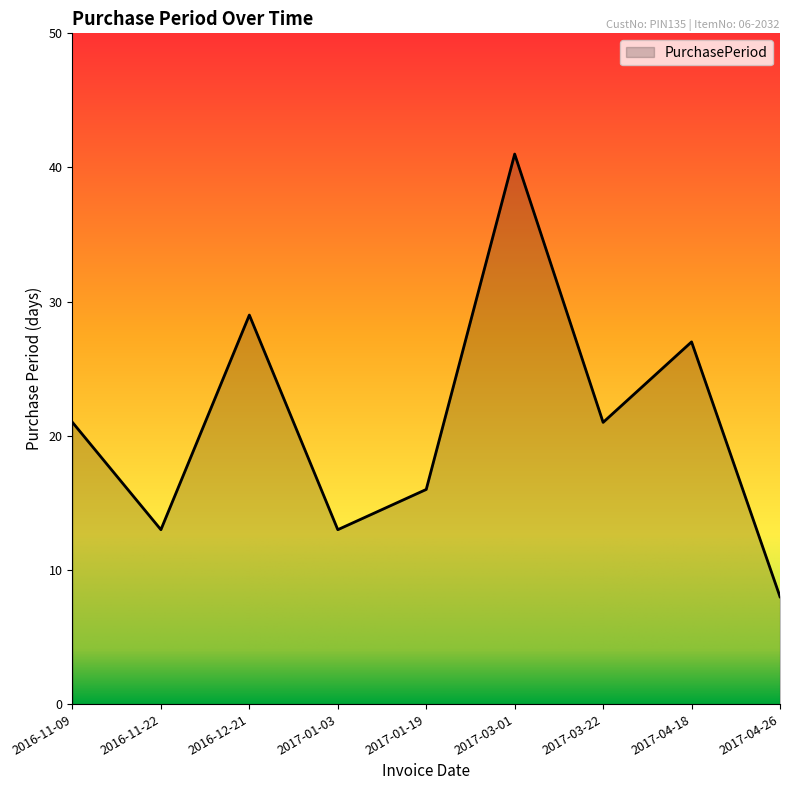

What is the difference between the second highest and second lowest values?

16